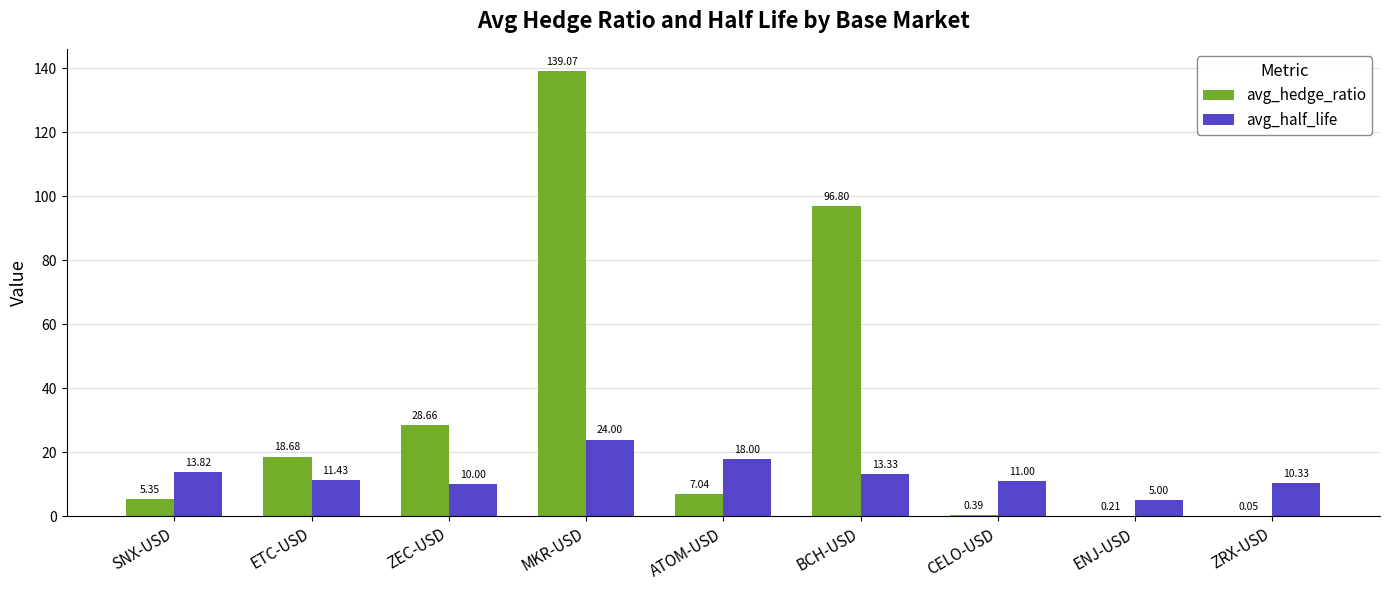

What is the sum of the avg_half_life values at ENJ-USD and ETC-USD?

16.4